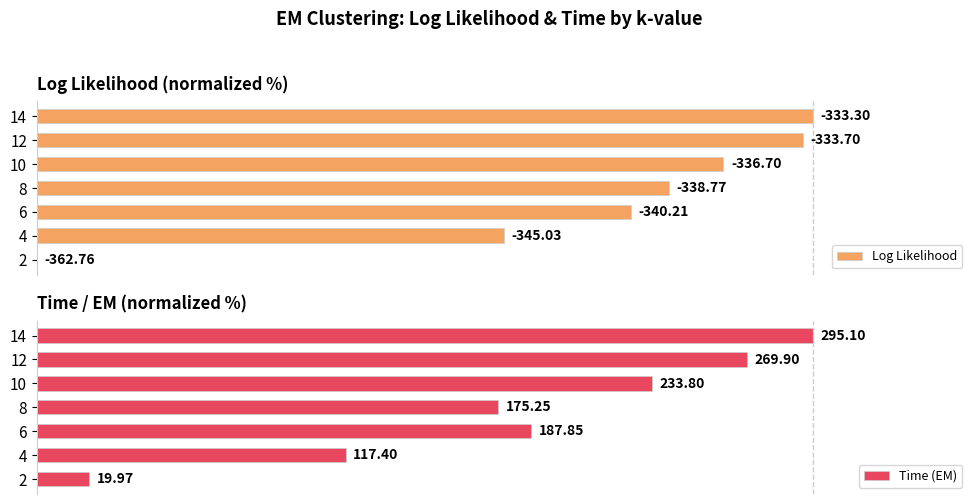

Is it true that Time (EM) equals 55.1 at 4?

False